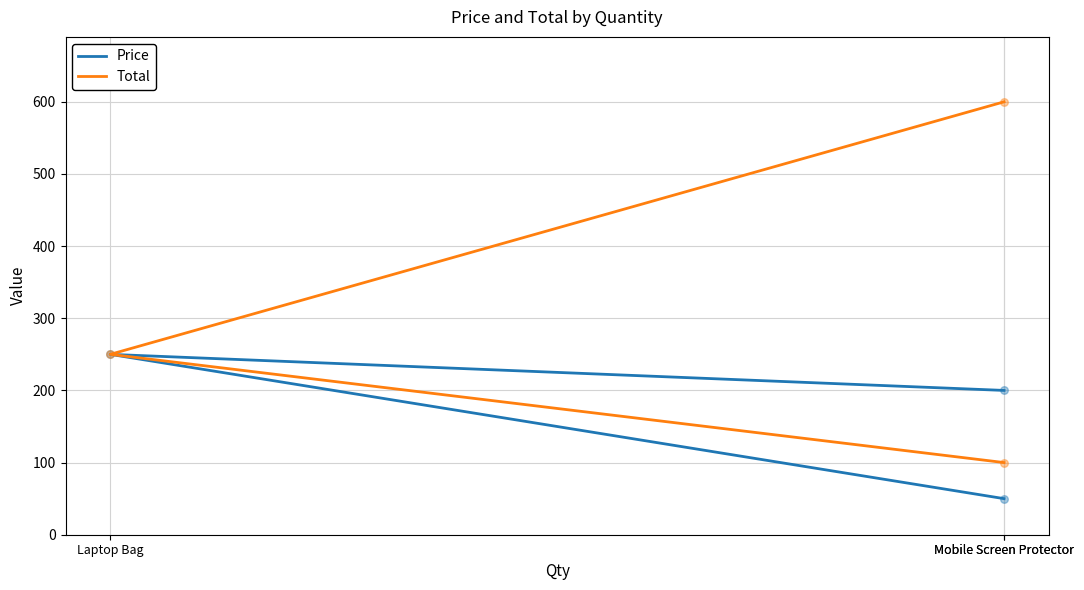

What are all the series names shown in the legend?

Price, Total